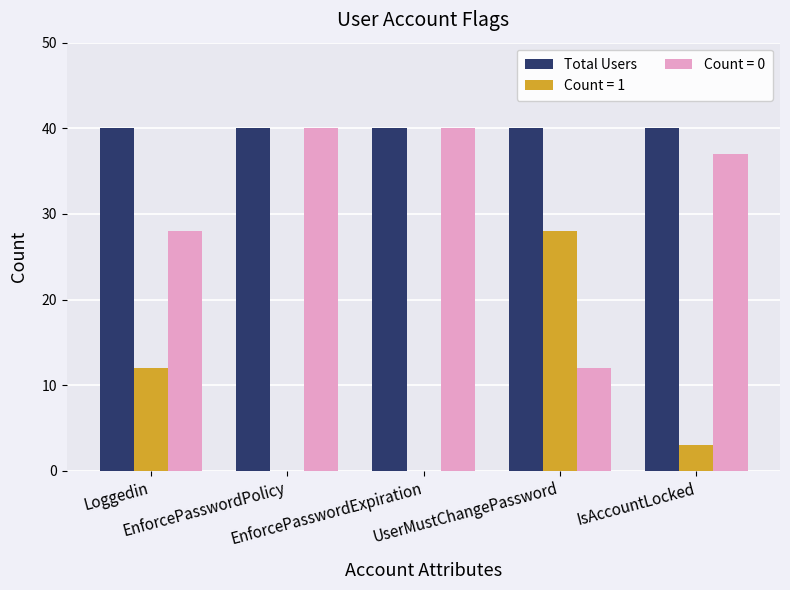

True or false: Count = 1 has a value of 0 at EnforcePasswordExpiration.

True